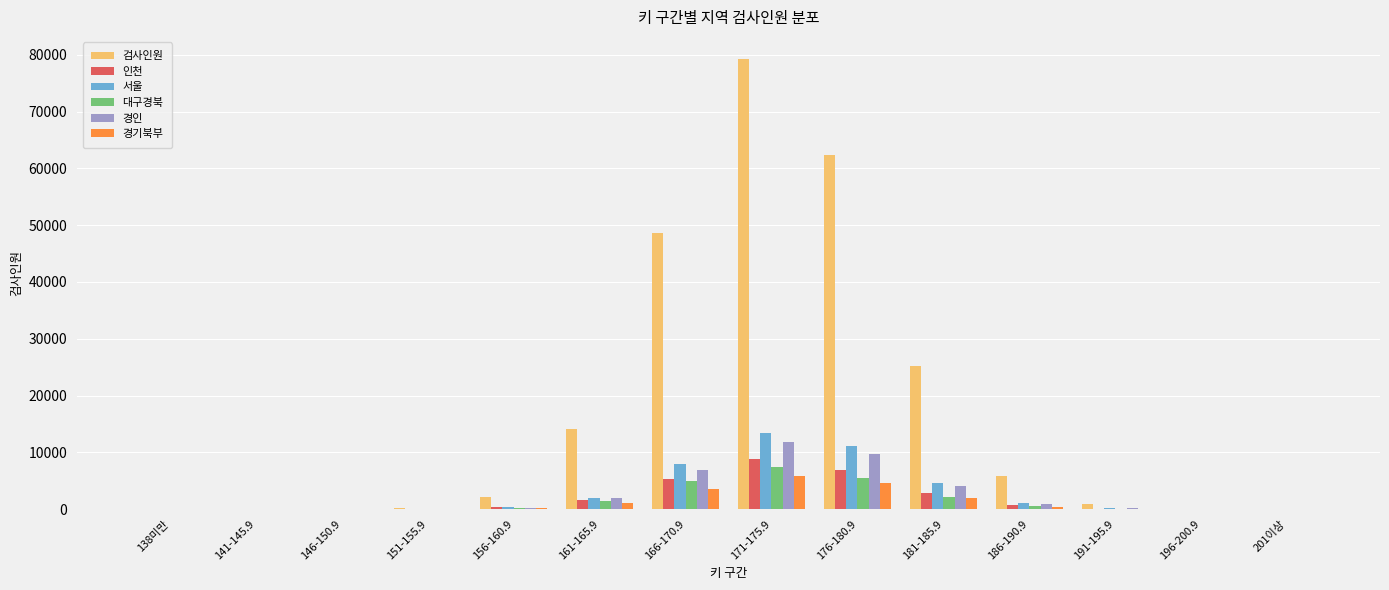

What is the sum of all 경인 values?

36027